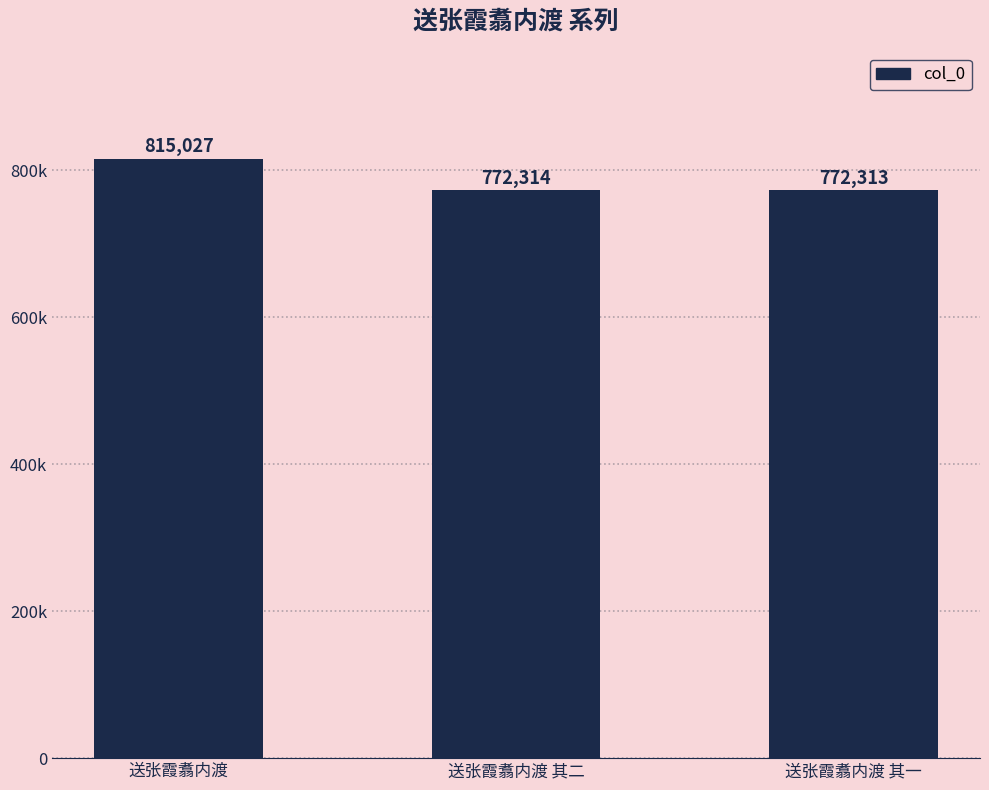

Count the number of data series in this chart.

1